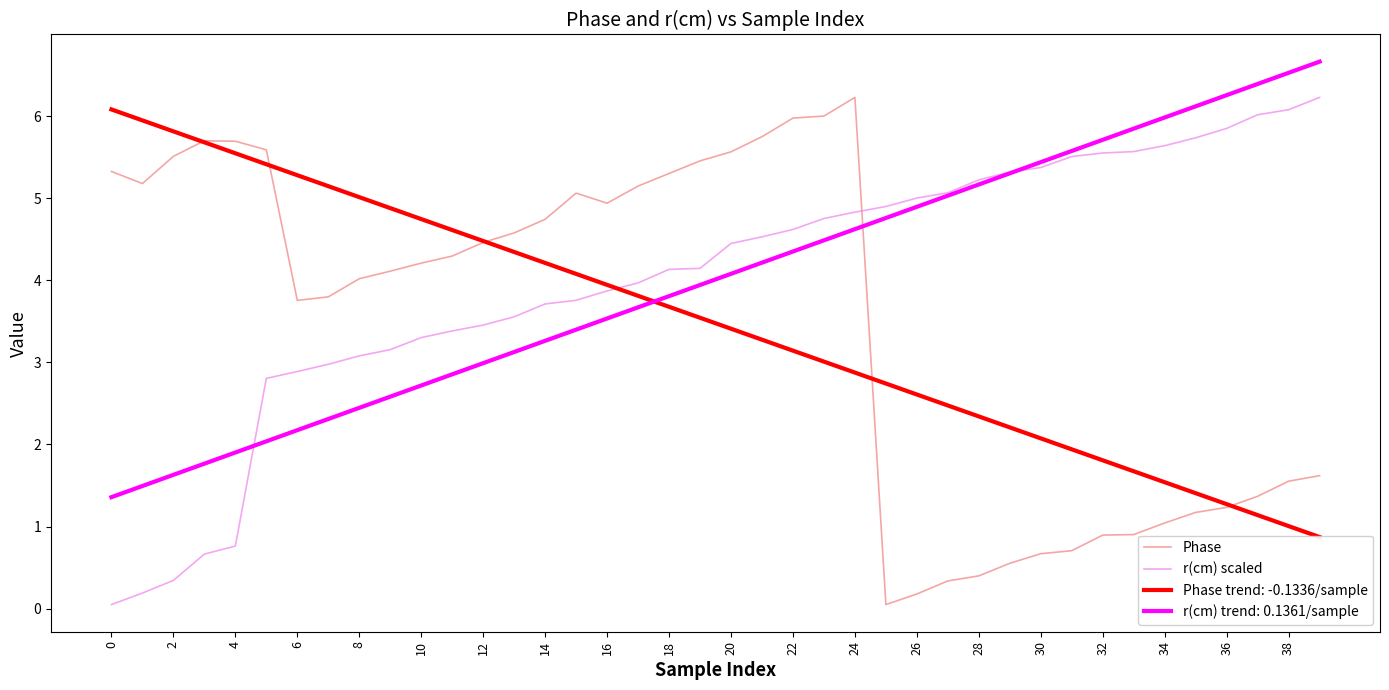

Is it true that Phase equals 9.4 at 18?

False